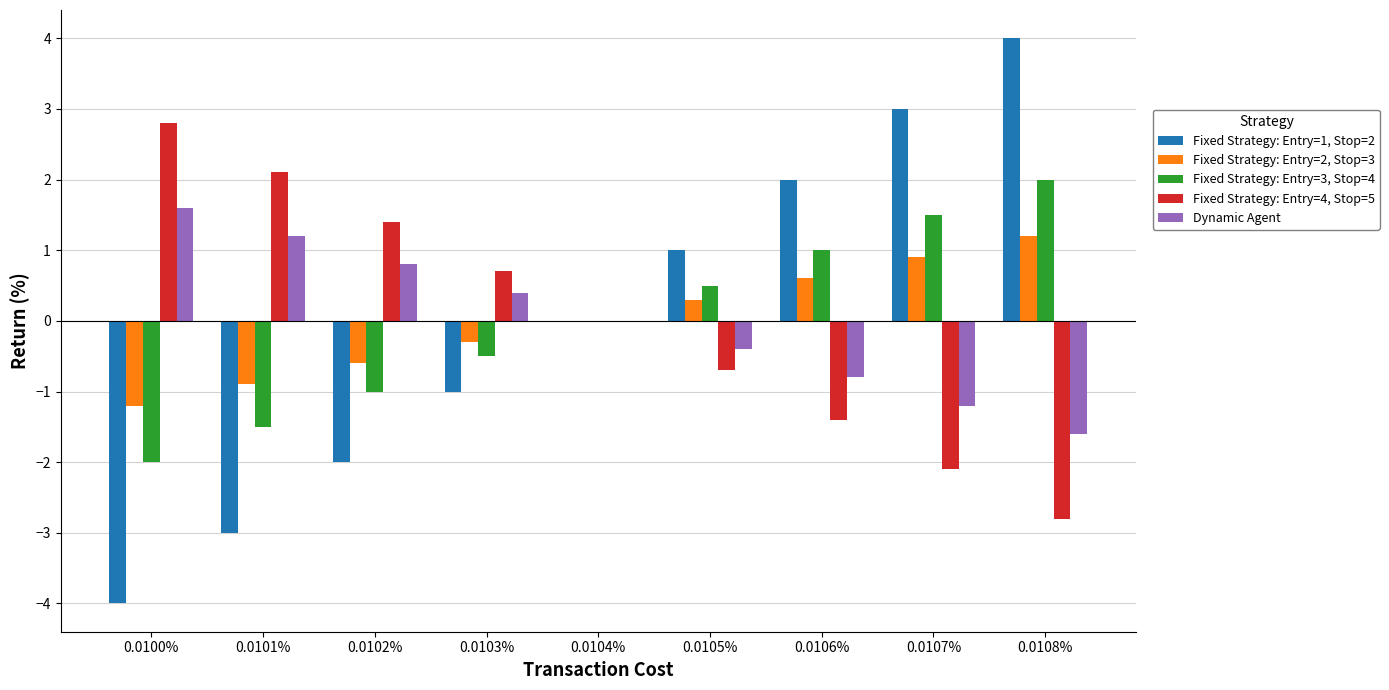

How many groups of bars are there?

9